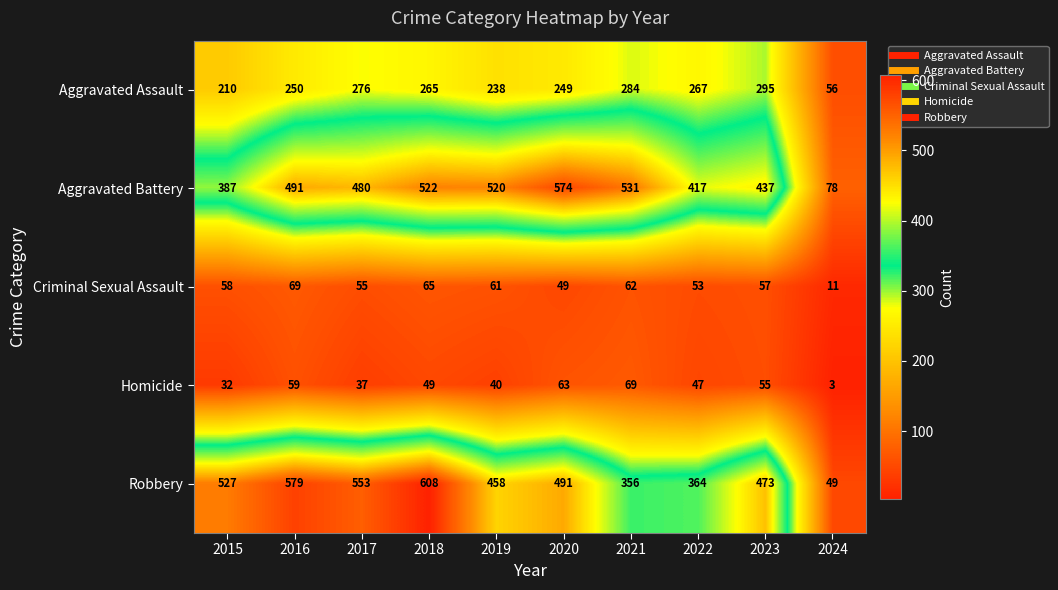

The value of Aggravated Assault at 2021 is 284. True or false?

True